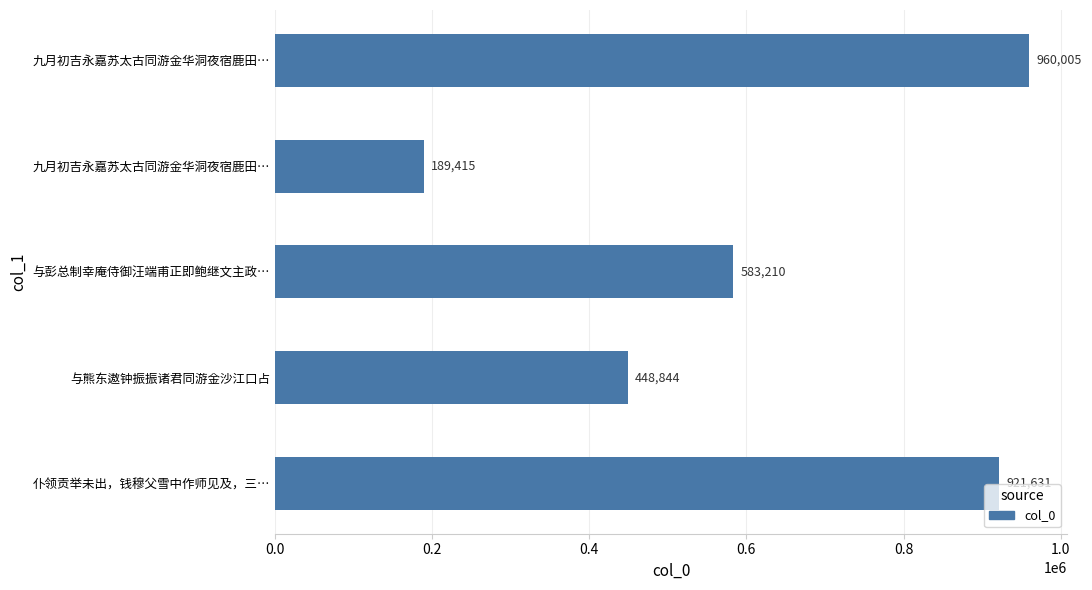

What is the sum of all values?

3103105